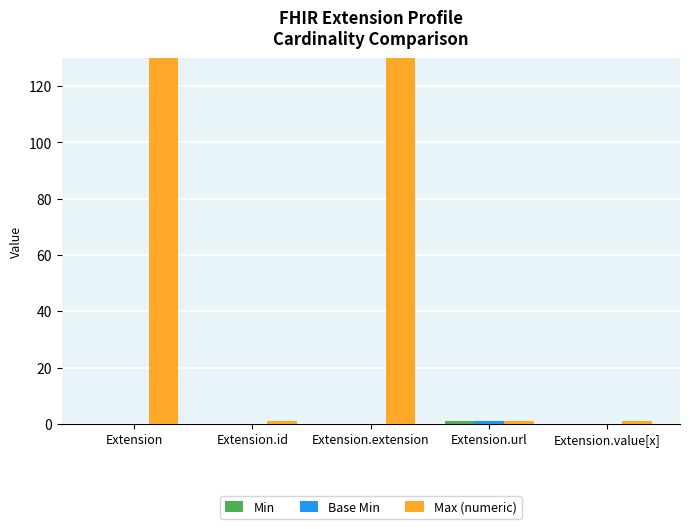

How many Base Min values are between 0 and 1?

5